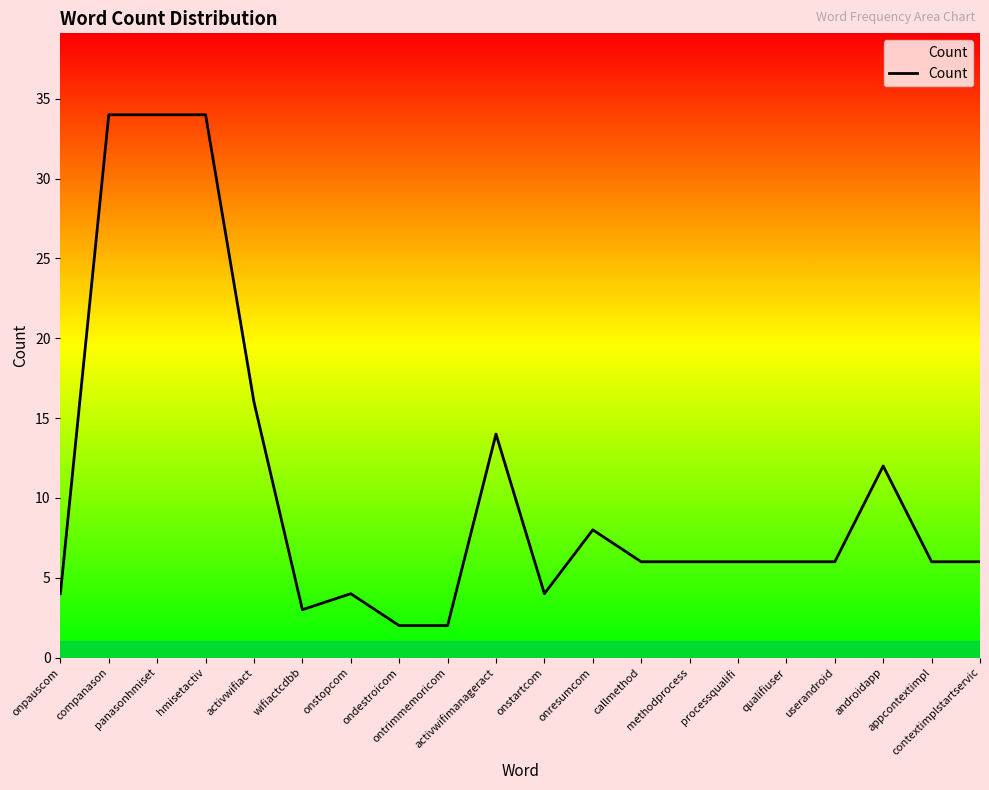

Reading right to left, extract all data points from this chart.

6	6	12	6	6	6	6	6	8	4	14	2	2	4	3	16	34	34	34	4